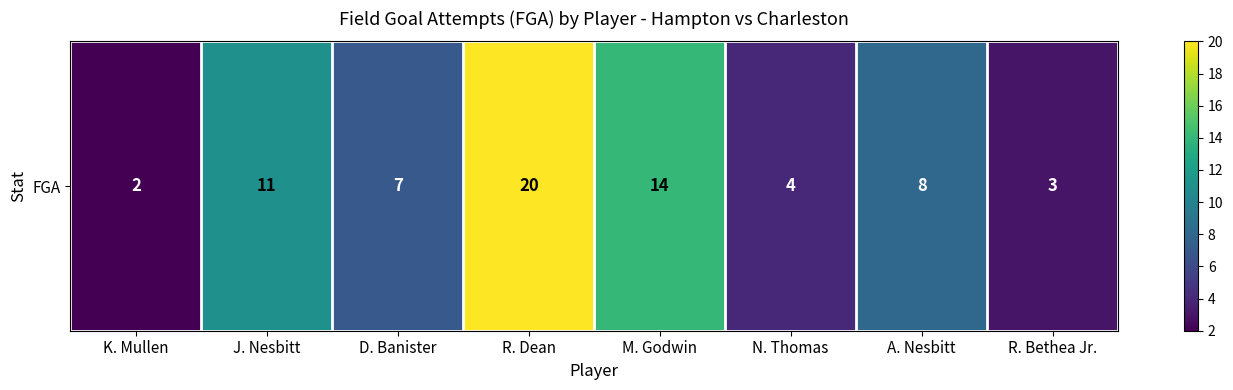

Reading left to right, transcribe all the data shown in this chart.

2	11	7	20	14	4	8	3